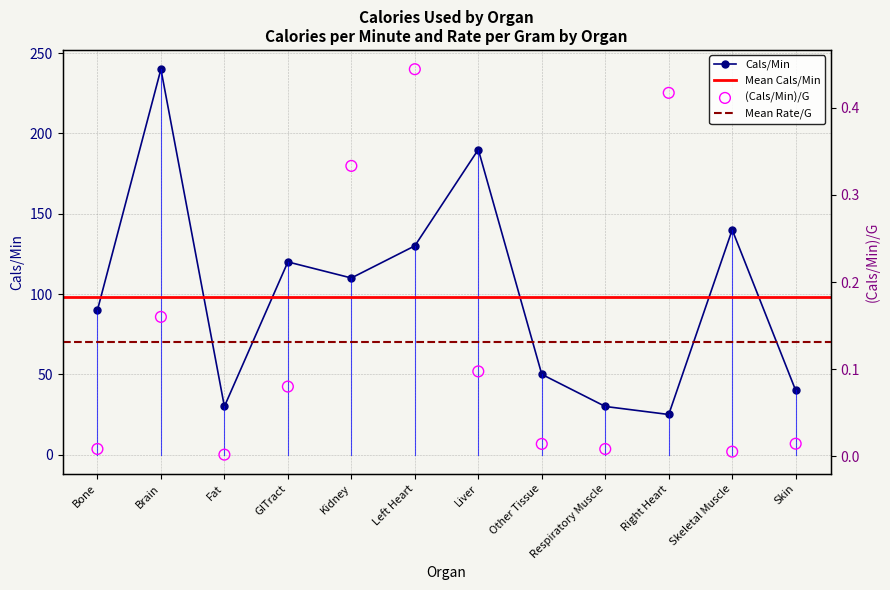

Which series contains the highest Y value?

Cals/Min